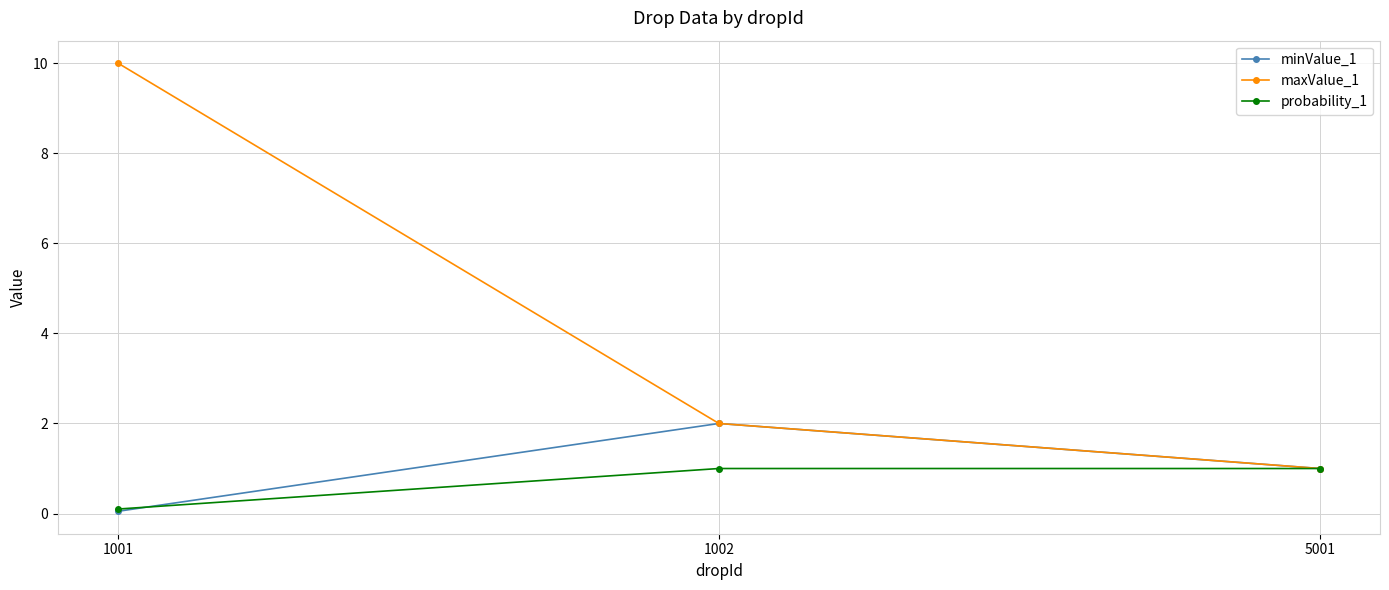

Where does the minValue_1 series first go above 1?

1002